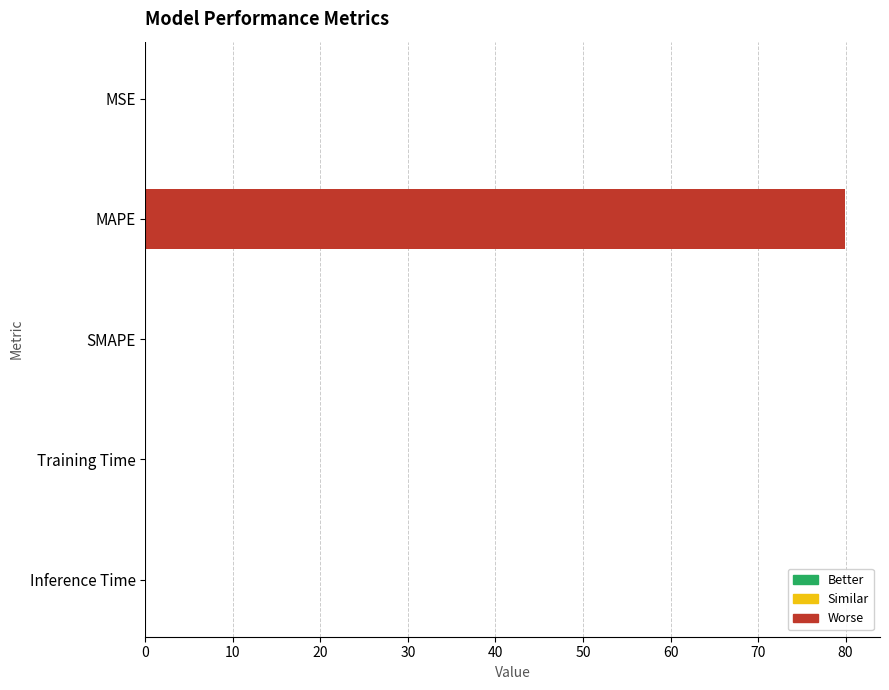

What is the change in value from MAPE to SMAPE?

-79.9